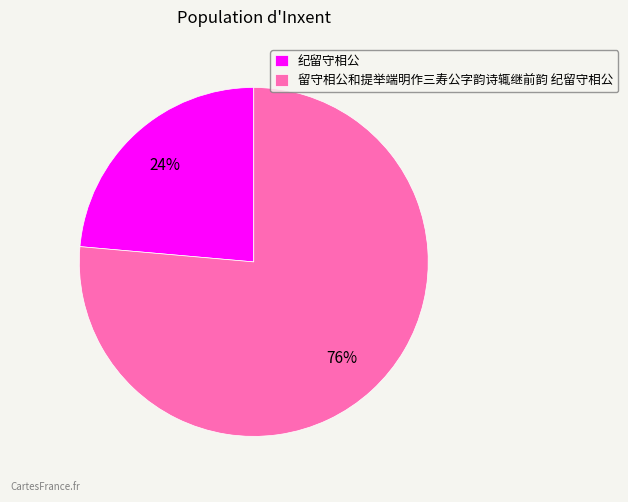

Which slice is the smallest?

纪留守相公